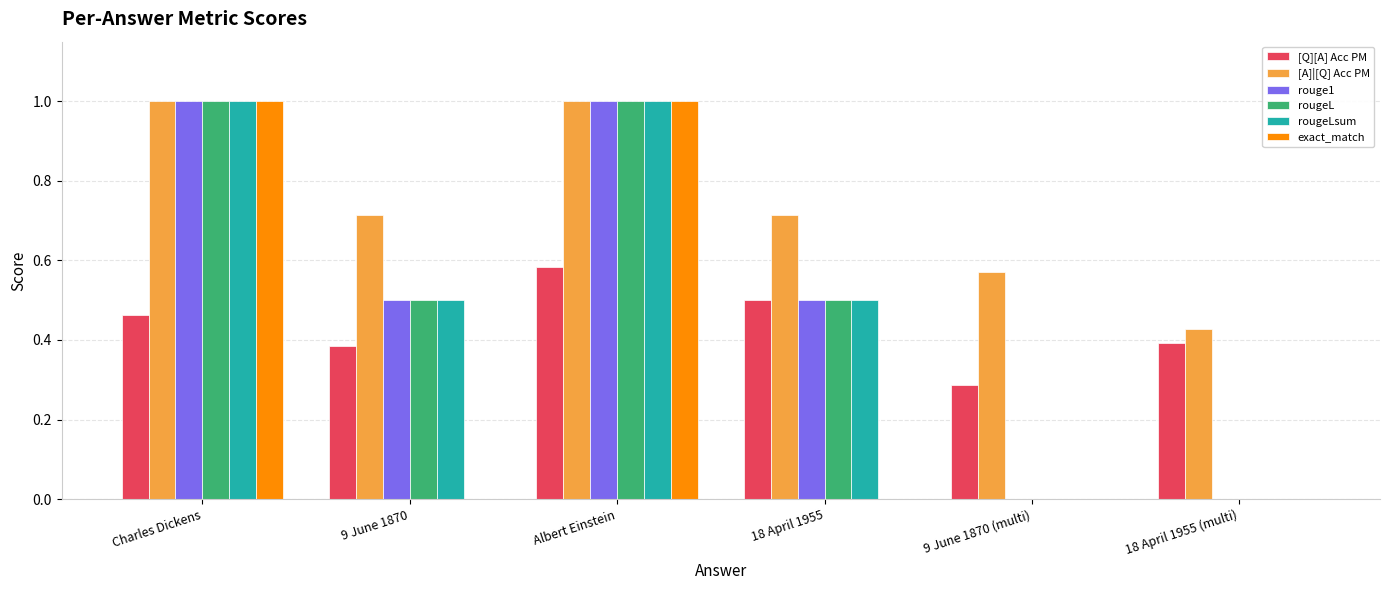

The [A]|[Q] Acc PM series shows 0.4 at 18 April 1955 (multi). True or false?

True